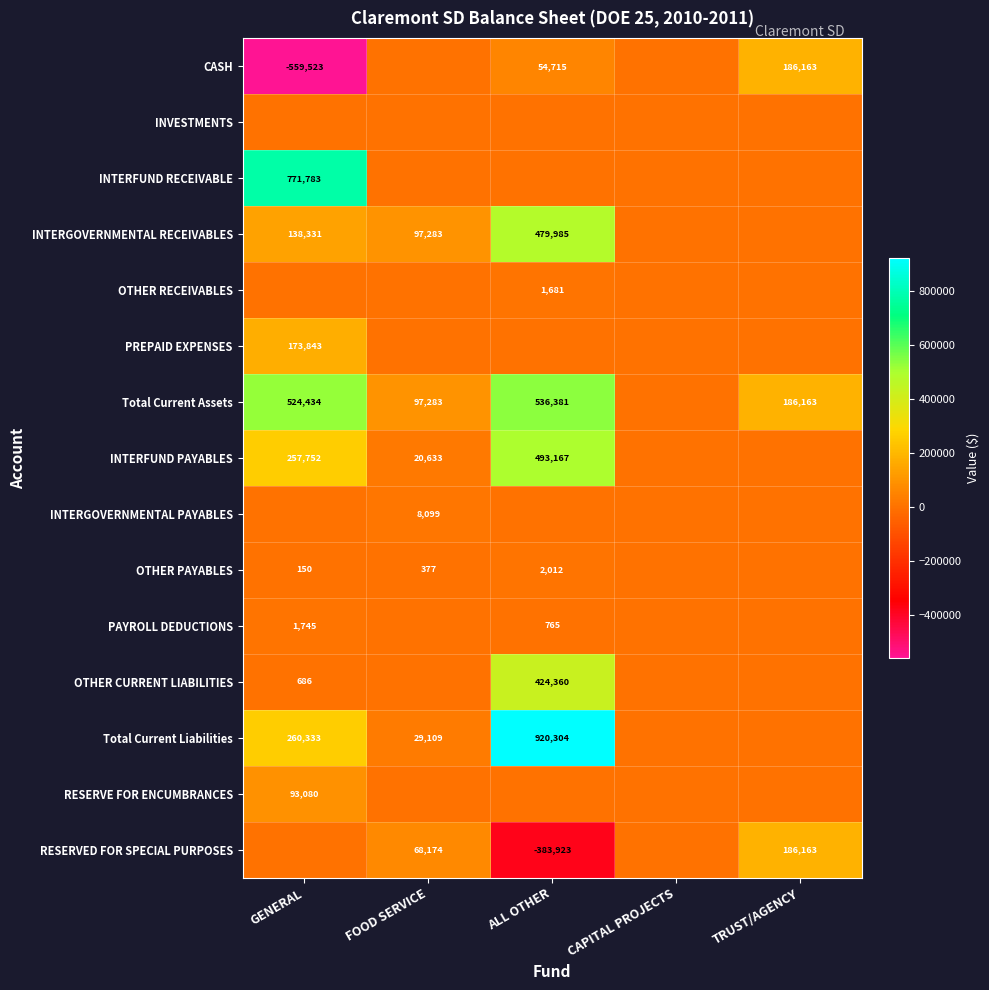

What is the spread (max minus min) of values at TRUST/AGENCY?

186163